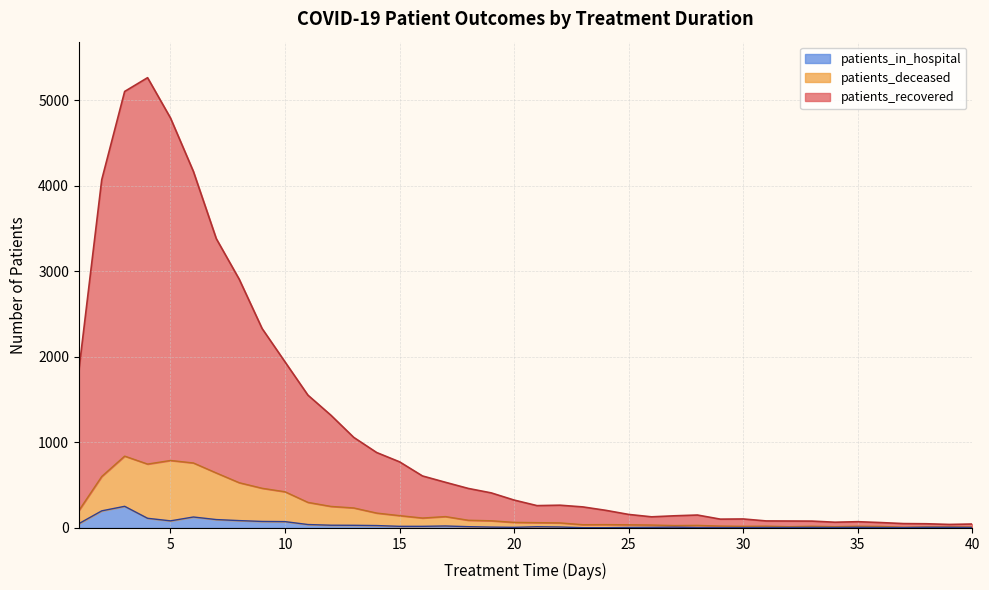

True or false: patients_deceased has a value of 45 at 28.

False